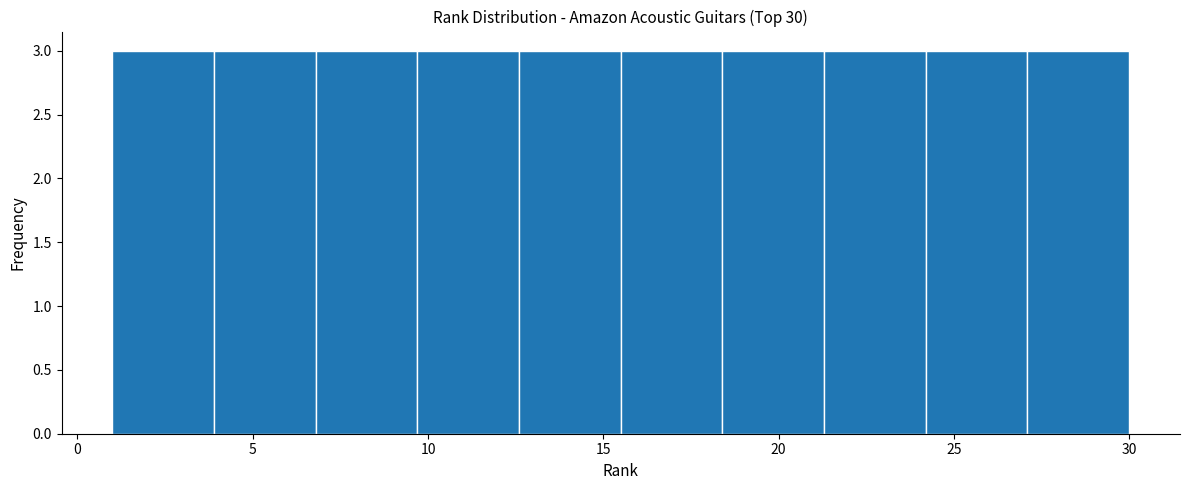

Reading left to right, list every bar in this chart as the range it spans on the x-axis followed by its height. Neither the bar edges nor the heights are printed on the chart, so give them approximately, as read against the axes.

1.0 to 3.9: 3
3.9 to 6.8: 3
6.8 to 9.7: 3
9.7 to 12.6: 3
12.6 to 15.5: 3
15.5 to 18.4: 3
18.4 to 21.3: 3
21.3 to 24.2: 3
24.2 to 27.1: 3
27.1 to 30.0: 3